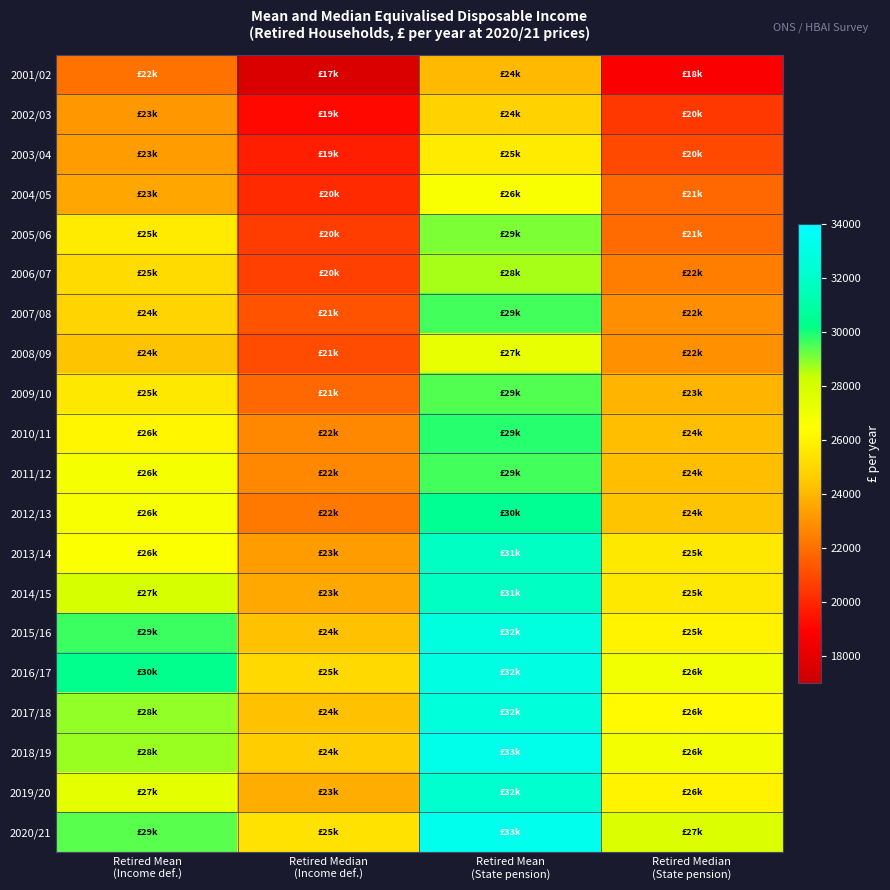

List the series in order of their peak value, lowest first.

2001/02, 2002/03, 2003/04, 2004/05, 2008/09, 2006/07, 2005/06, 2009/10, 2007/08, 2011/12, 2010/11, 2012/13, 2014/15, 2013/14, 2019/20, 2017/18, 2015/16, 2016/17, 2018/19, 2020/21